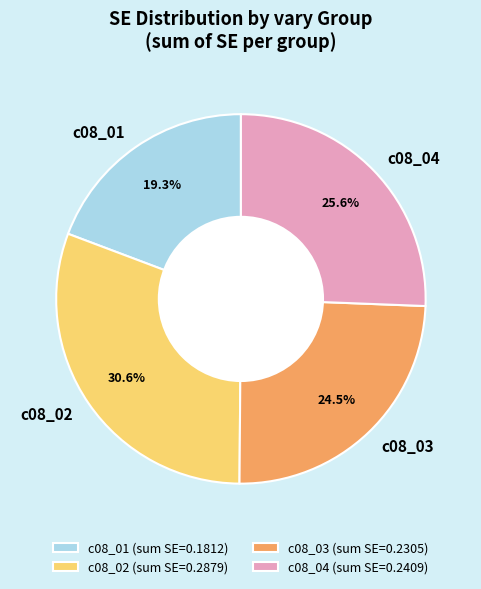

Does c08_02 account for over 50% of the chart?

No